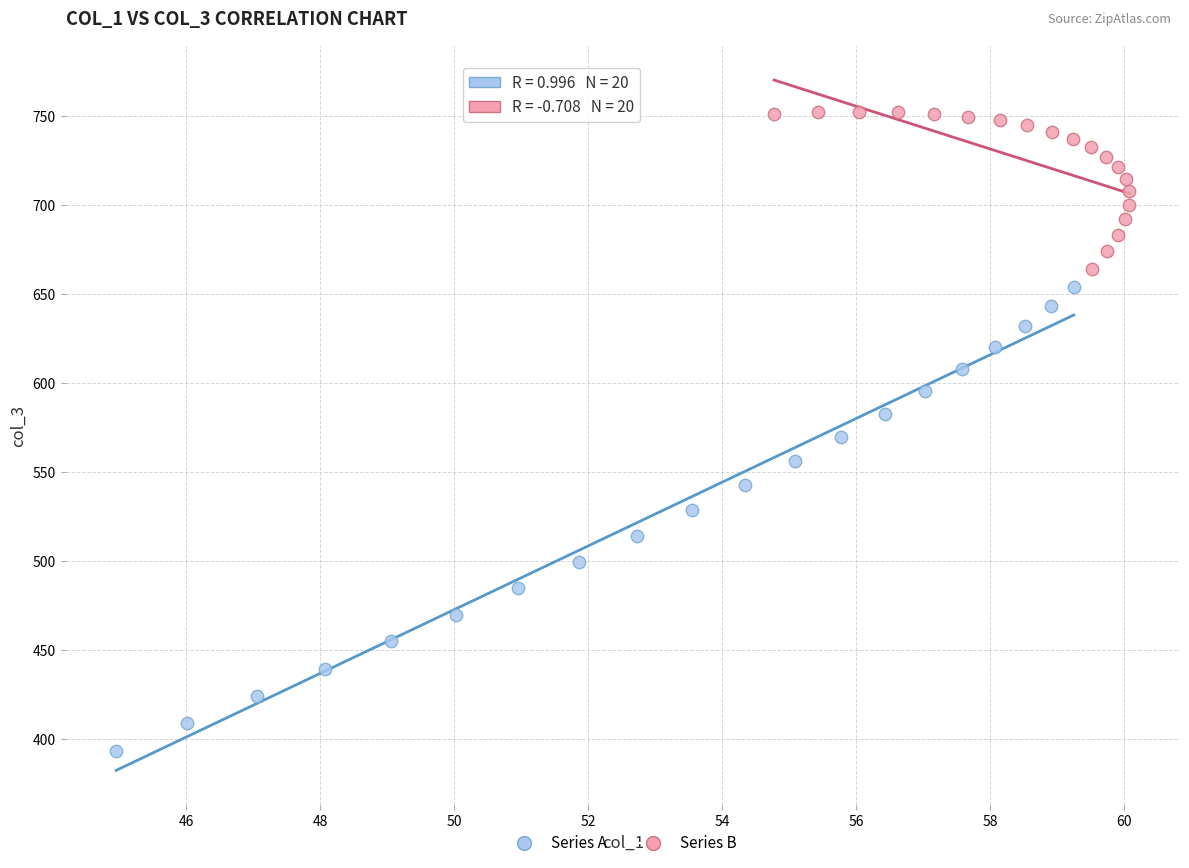

Which series contains the lowest Y value?

Series A